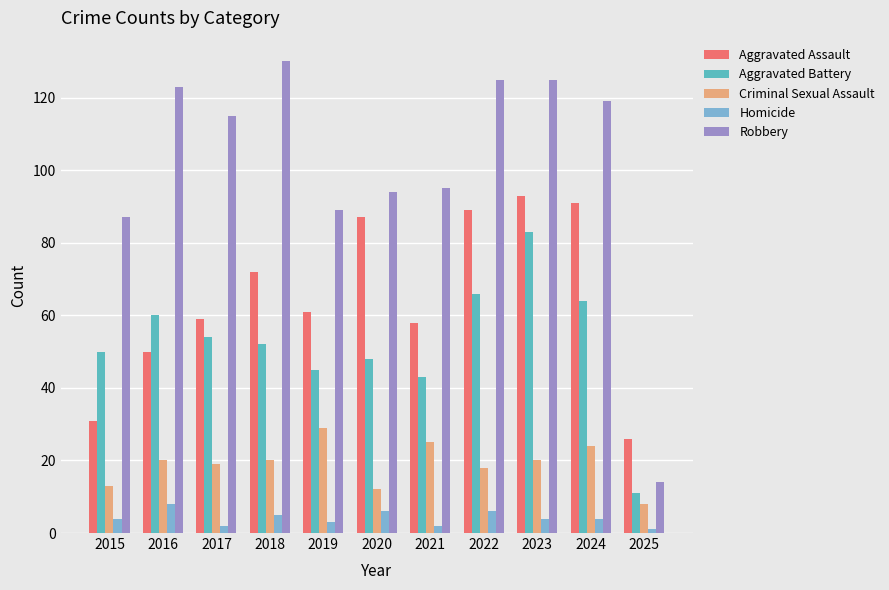

Count the number of data series in this chart.

5